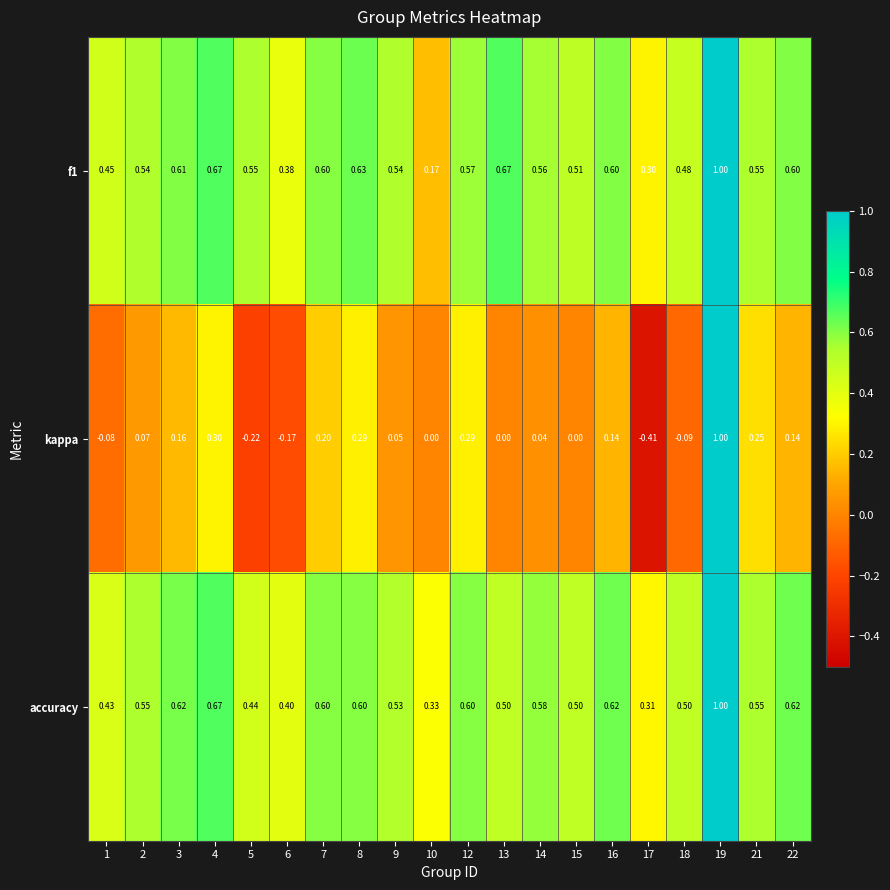

Is the value of kappa at 7 greater than the value of accuracy at 12?

No